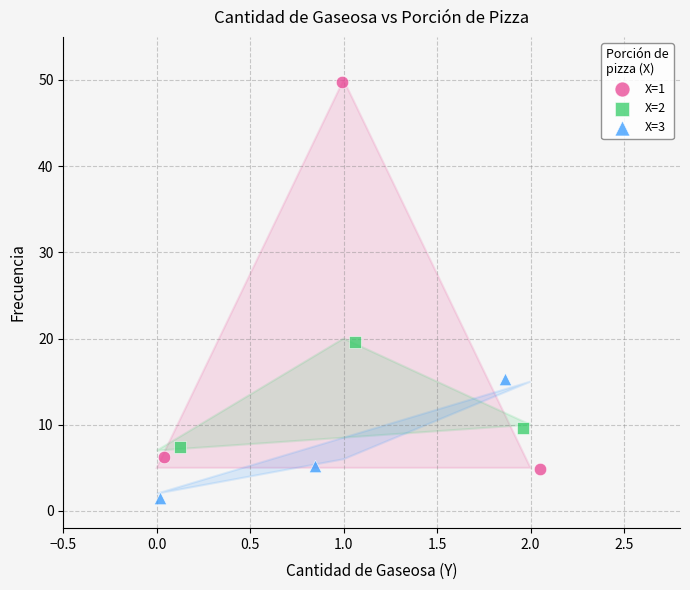

Which series contains the lowest Y value?

X=3